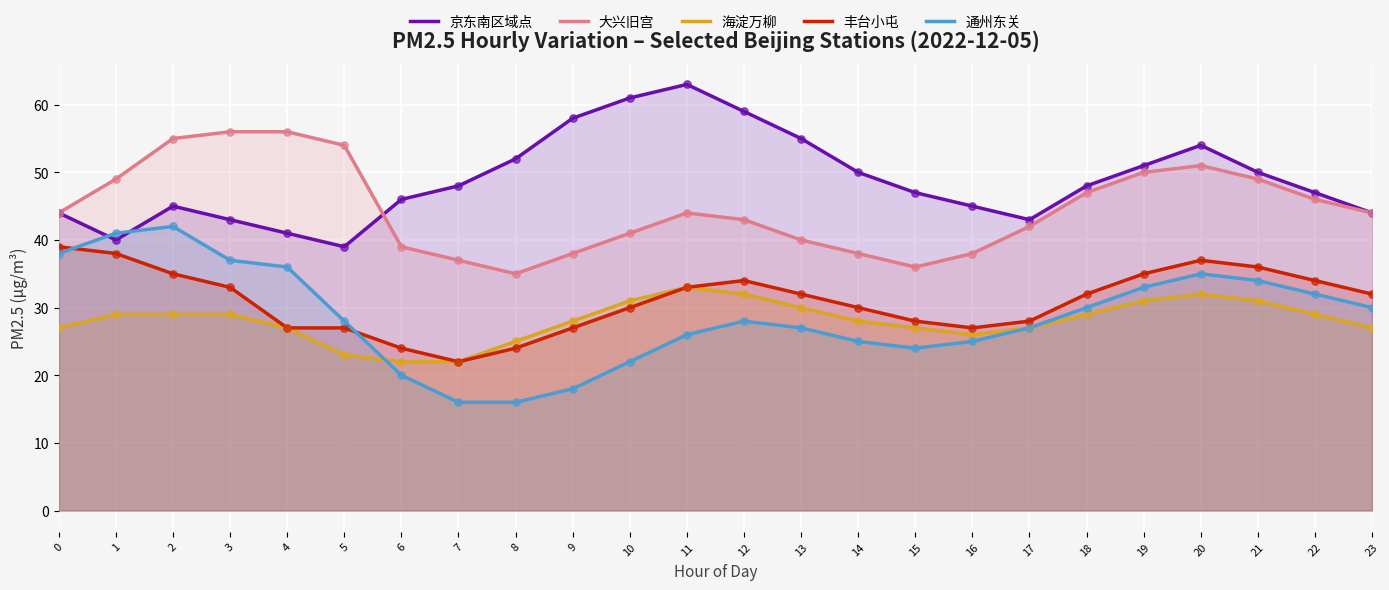

Which series reaches the maximum Y coordinate?

京东南区域点